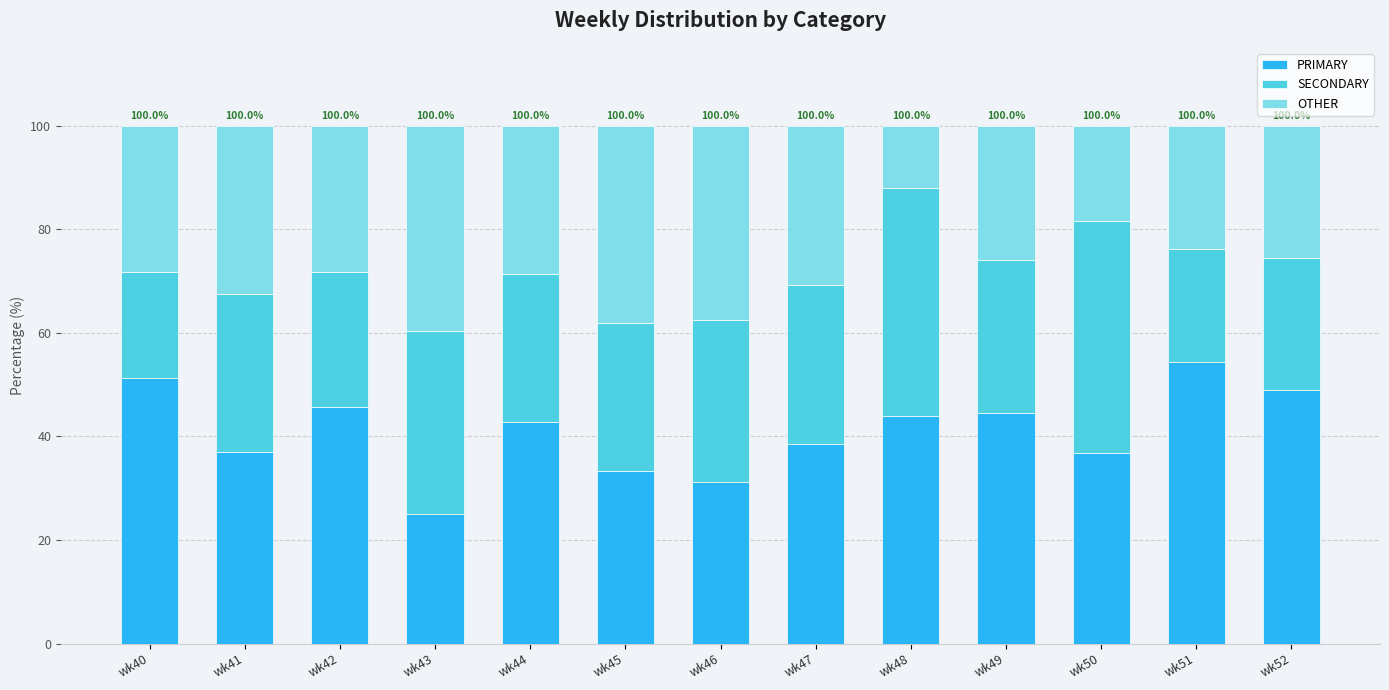

The PRIMARY series shows 31.2 at wk46. True or false?

True